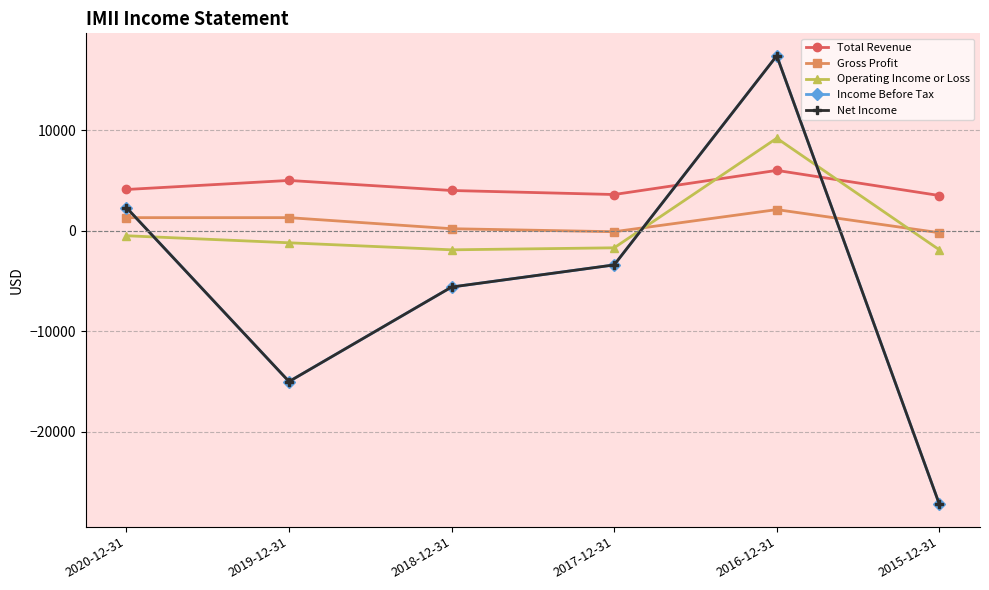

List the series in order of their peak value, highest first.

Income Before Tax, Net Income, Operating Income or Loss, Total Revenue, Gross Profit